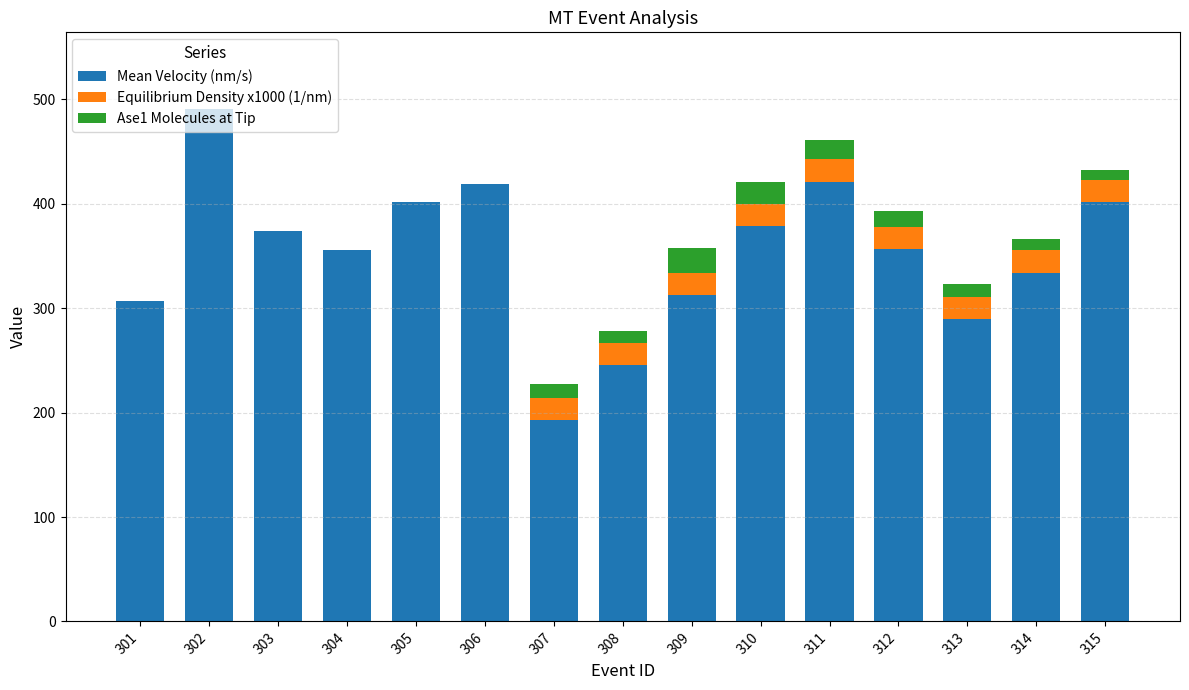

What is the total value across all series at 305?

402.0